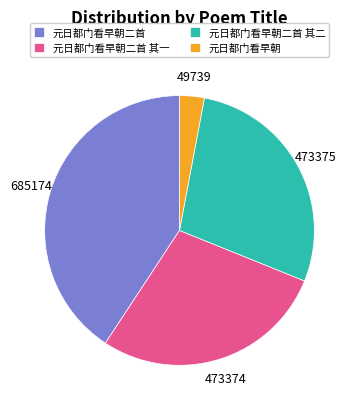

Which category has the biggest portion of the pie?

元日都门看早朝二首